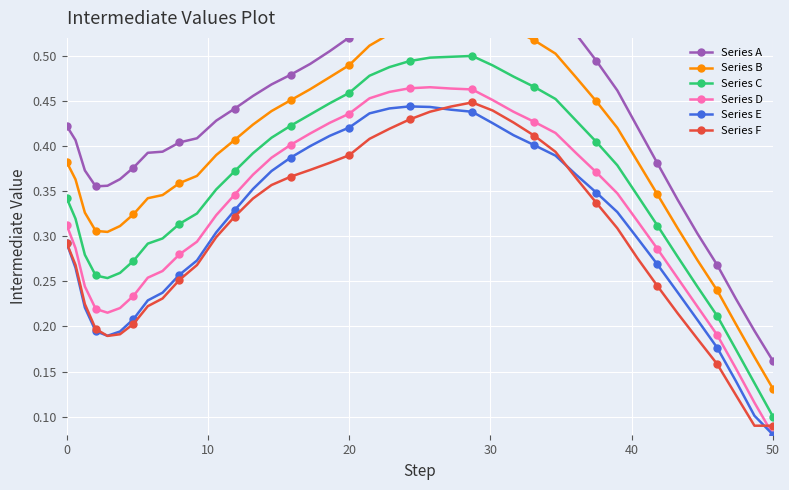

Reading left to right, extract all data points from this chart.

Series A: 0.4	0.4	0.4	0.4	0.4	0.4	0.4	0.4	0.4	0.4	0.4	0.4	0.4	0.5	0.5	0.5	0.5	0.5	0.5	0.5	0.6	0.6	0.6	0.6	0.6	0.6	0.6	0.6	0.6	0.5	0.5	0.5	0.4	0.4	0.3	0.3	0.3	0.2	0.2	0.2
Series B: 0.4	0.4	0.3	0.3	0.3	0.3	0.3	0.3	0.3	0.4	0.4	0.4	0.4	0.4	0.4	0.5	0.5	0.5	0.5	0.5	0.5	0.5	0.5	0.5	0.5	0.5	0.5	0.5	0.5	0.5	0.4	0.4	0.4	0.3	0.3	0.3	0.2	0.2	0.2	0.1
Series C: 0.3	0.3	0.3	0.3	0.3	0.3	0.3	0.3	0.3	0.3	0.3	0.4	0.4	0.4	0.4	0.4	0.4	0.4	0.5	0.5	0.5	0.5	0.5	0.5	0.5	0.5	0.5	0.5	0.5	0.4	0.4	0.4	0.3	0.3	0.3	0.2	0.2	0.2	0.1	0.1
Series D: 0.3	0.3	0.2	0.2	0.2	0.2	0.2	0.3	0.3	0.3	0.3	0.3	0.3	0.4	0.4	0.4	0.4	0.4	0.4	0.5	0.5	0.5	0.5	0.5	0.5	0.5	0.4	0.4	0.4	0.4	0.4	0.3	0.3	0.3	0.3	0.2	0.2	0.2	0.1	0.1
Series E: 0.3	0.3	0.2	0.2	0.2	0.2	0.2	0.2	0.2	0.3	0.3	0.3	0.3	0.4	0.4	0.4	0.4	0.4	0.4	0.4	0.4	0.4	0.4	0.4	0.4	0.4	0.4	0.4	0.4	0.4	0.3	0.3	0.3	0.3	0.2	0.2	0.2	0.1	0.1	0.1
Series F: 0.3	0.3	0.2	0.2	0.2	0.2	0.2	0.2	0.2	0.3	0.3	0.3	0.3	0.3	0.4	0.4	0.4	0.4	0.4	0.4	0.4	0.4	0.4	0.4	0.4	0.4	0.4	0.4	0.4	0.4	0.3	0.3	0.3	0.2	0.2	0.2	0.2	0.1	0.1	0.1